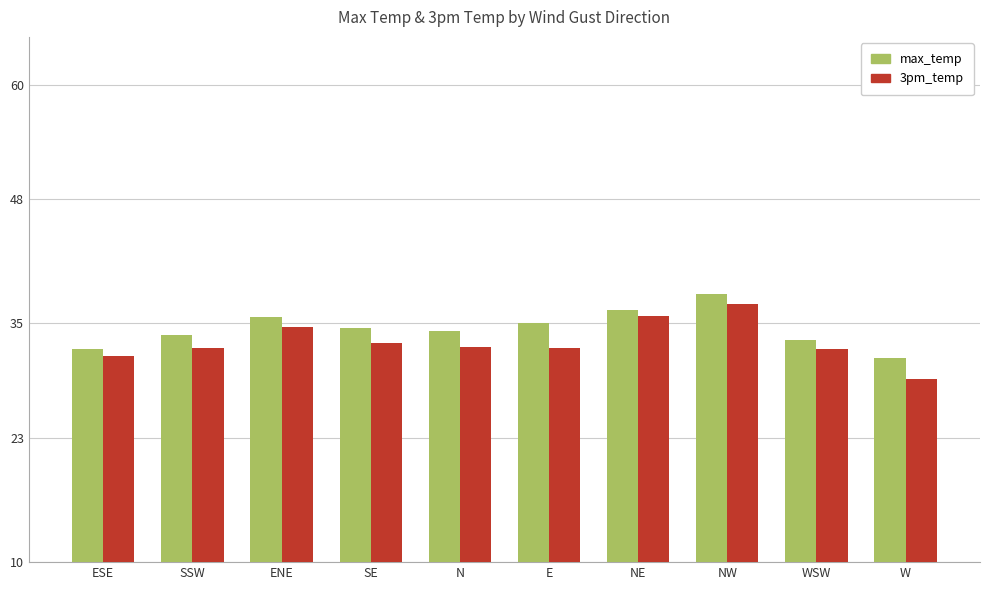

How many groups of bars are there?

10